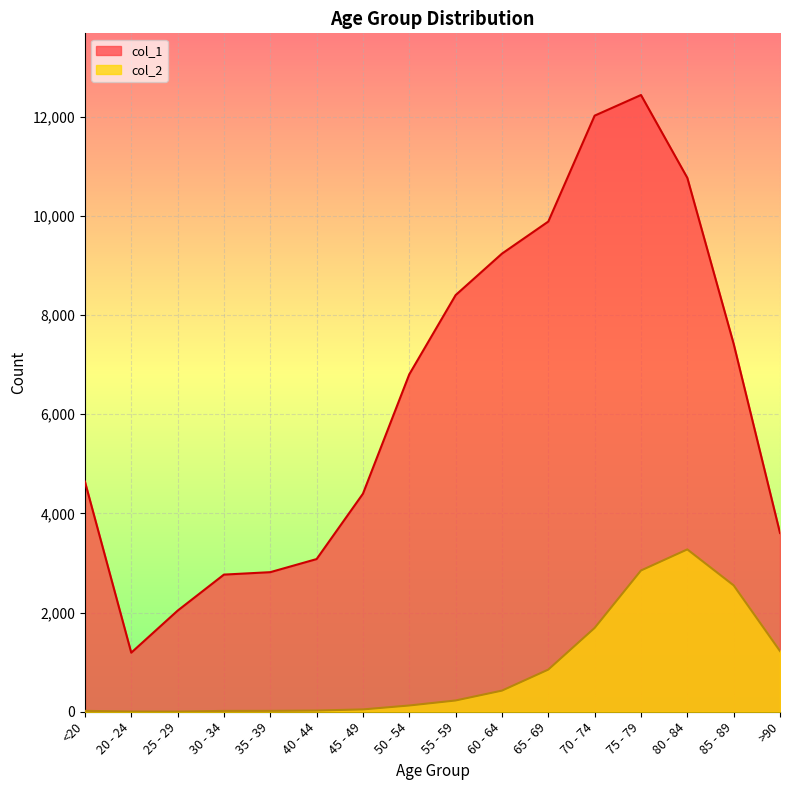

How many interior local peaks does the col_2 series have?

1